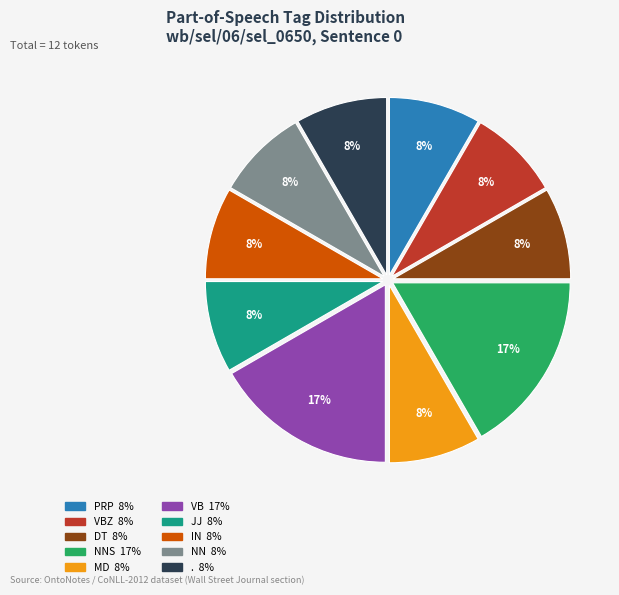

Does any single category account for the majority?

No